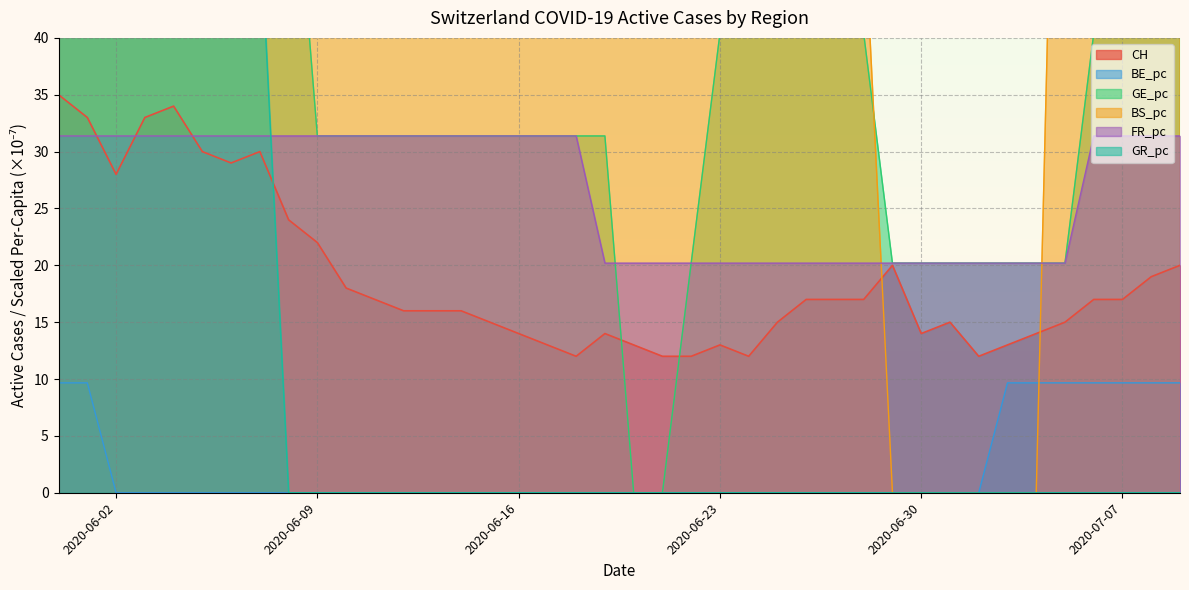

Between 2020-06-08 and 2020-06-26, which series saw the biggest shift?

BS_pc